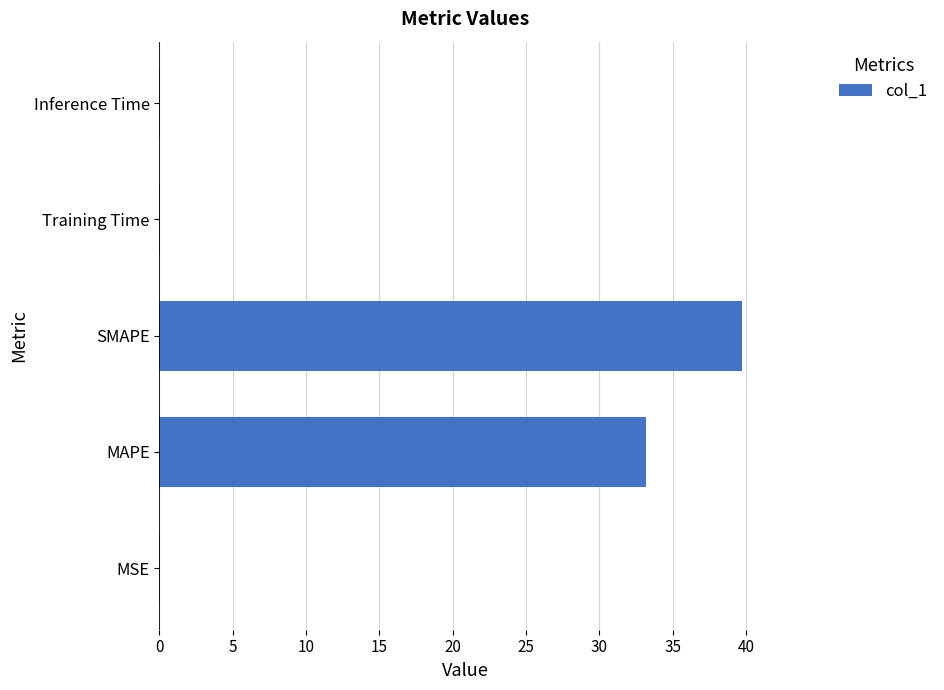

The value at Inference Time is 0.0. True or false?

True